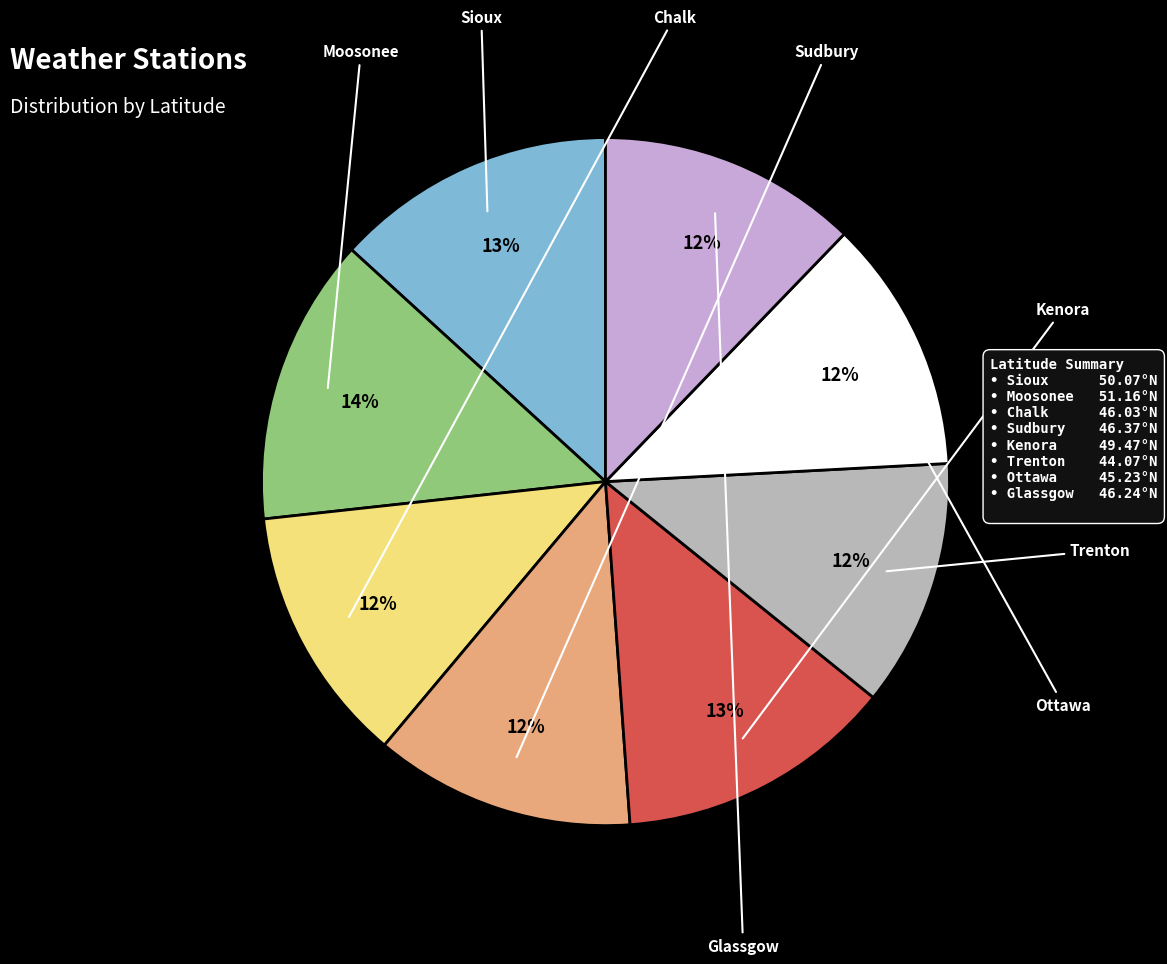

Count the number of slices in the pie.

8